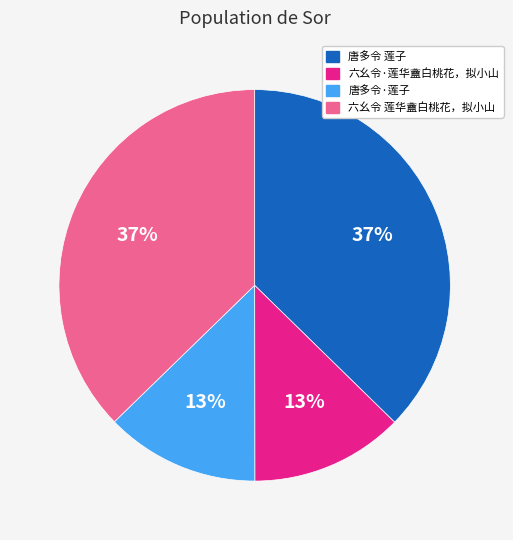

What is the ratio of the value at 六幺令 莲华盦白桃花，拟小山 to the value at 唐多令 莲子?

1.0